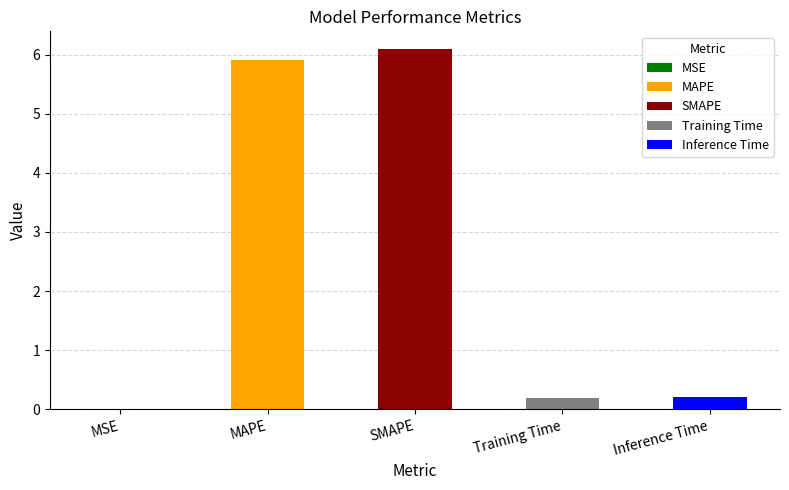

The value at MSE is 0.0. True or false?

True